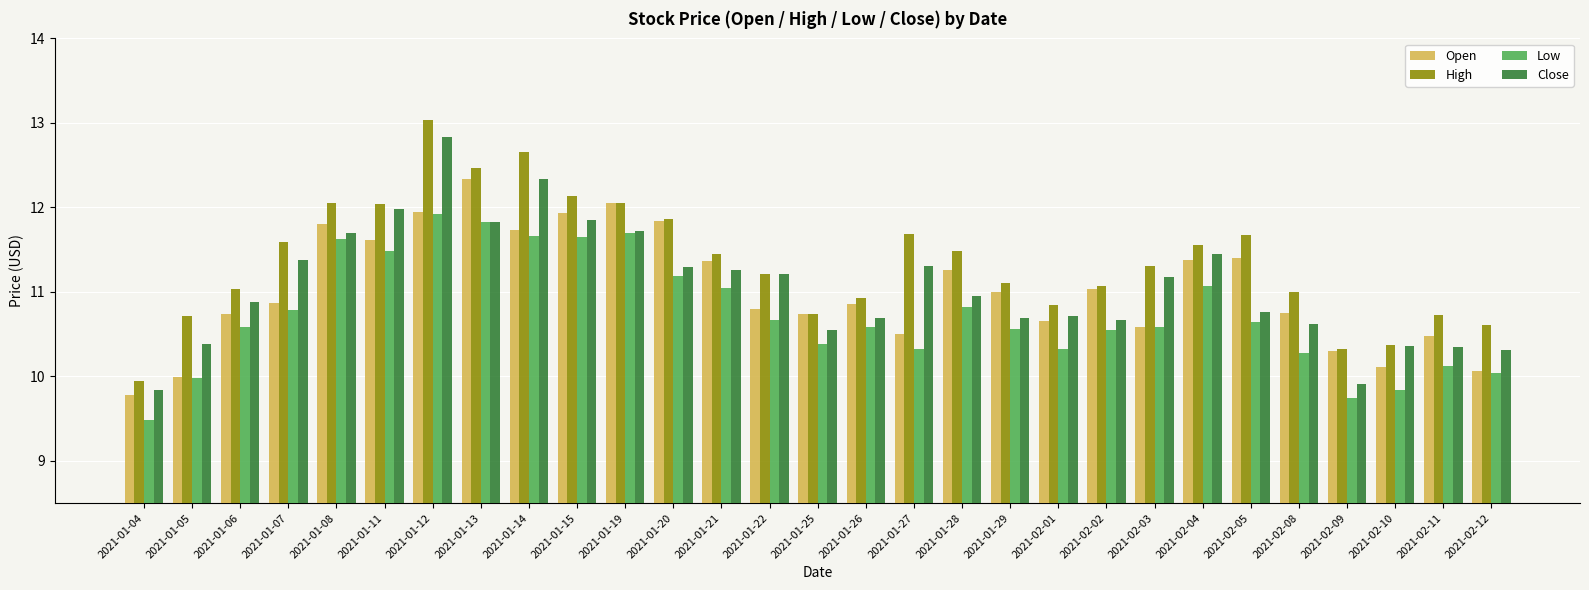

What is the highest value of the Low series?

11.9